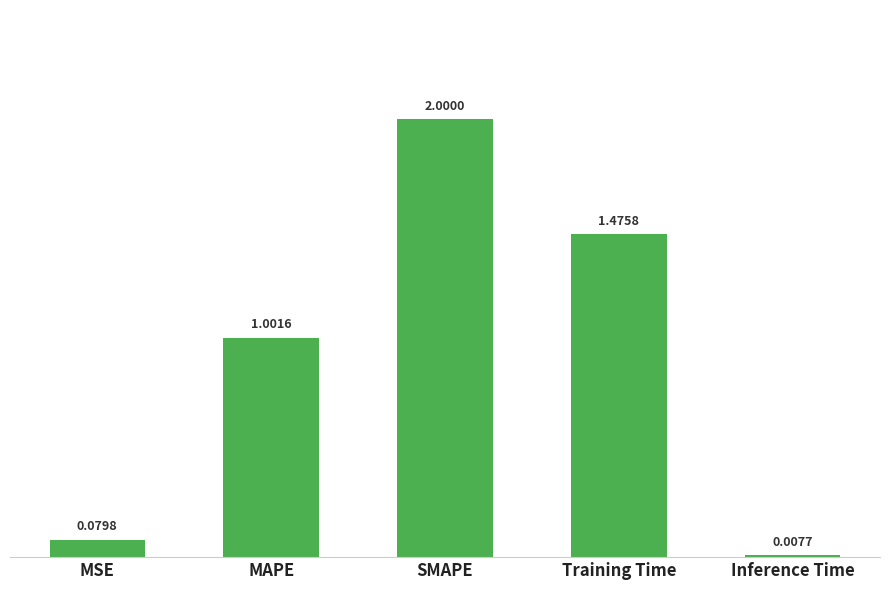

Rank the categories by value from highest to lowest.

SMAPE, Training Time, MAPE, MSE, Inference Time